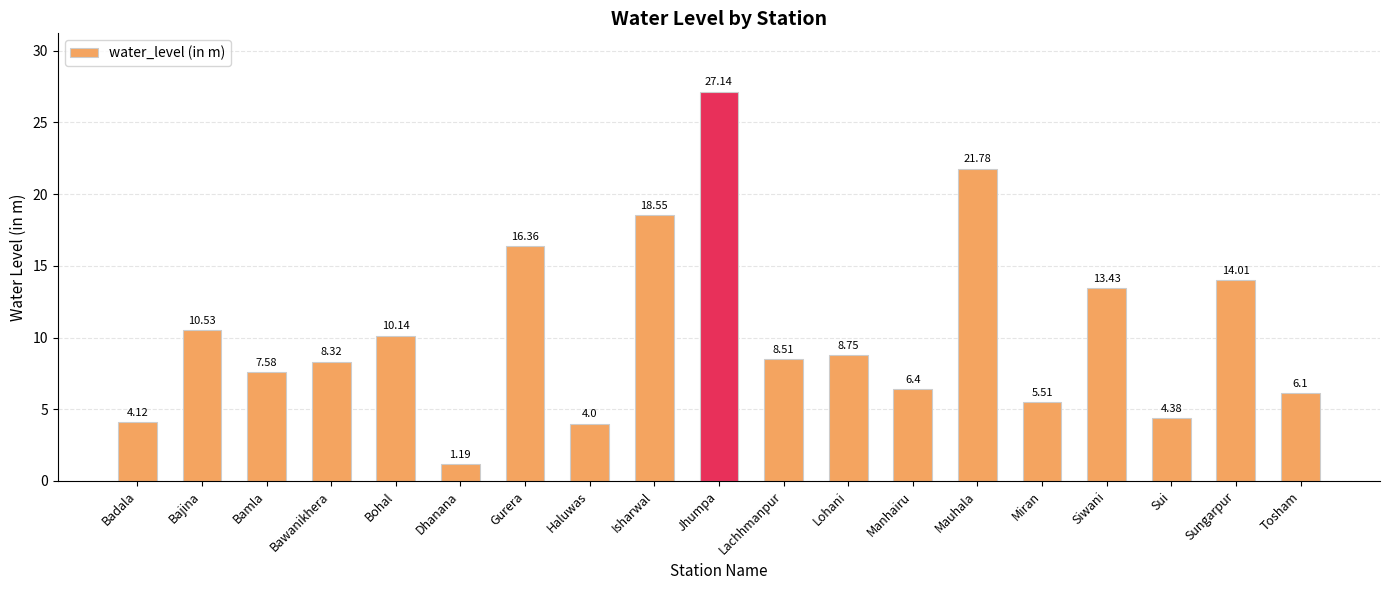

List the labels in order of value, smallest first.

Dhanana, Haluwas, Badala, Sui, Miran, Tosham, Manhairu, Bamla, Bawanikhera, Lachhmanpur, Lohani, Bohal, Bajina, Siwani, Sungarpur, Gurera, Isharwal, Mauhala, Jhumpa